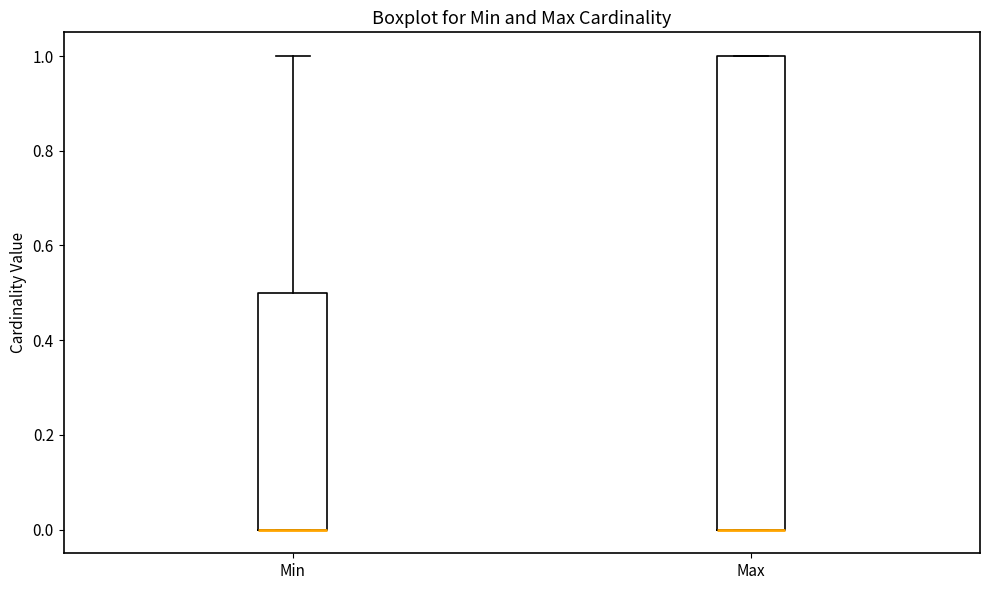

Reading left to right, read every box against the y-axis: the position of its median line, the range the box covers, and the ends of its whiskers. The values are not printed on the chart, so give them approximately, as read against the axis.

Min: median 0.0 (drawn on the box's lower edge), box 0.0 to 0.5, whiskers 0.0 to 1.0
Max: median 0.0 (drawn on the box's lower edge), box 0.0 to 1.0, whiskers 0.0 to 1.0